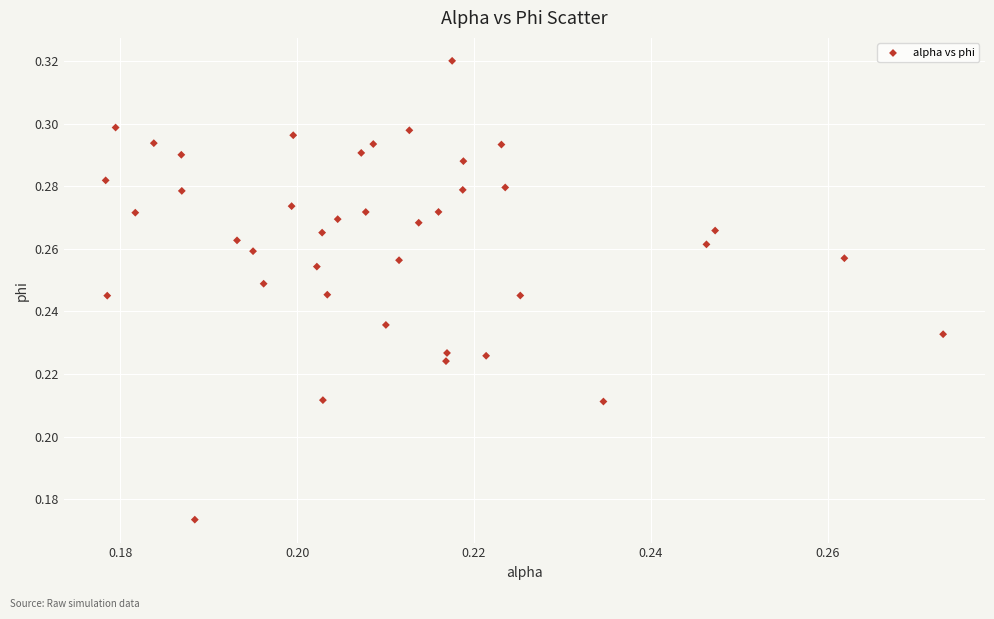

How many data points are displayed?

40